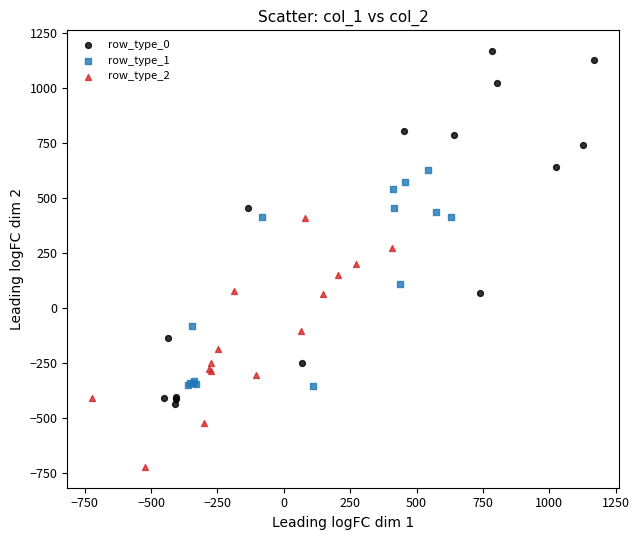

Which series reaches the maximum Y coordinate?

row_type_0